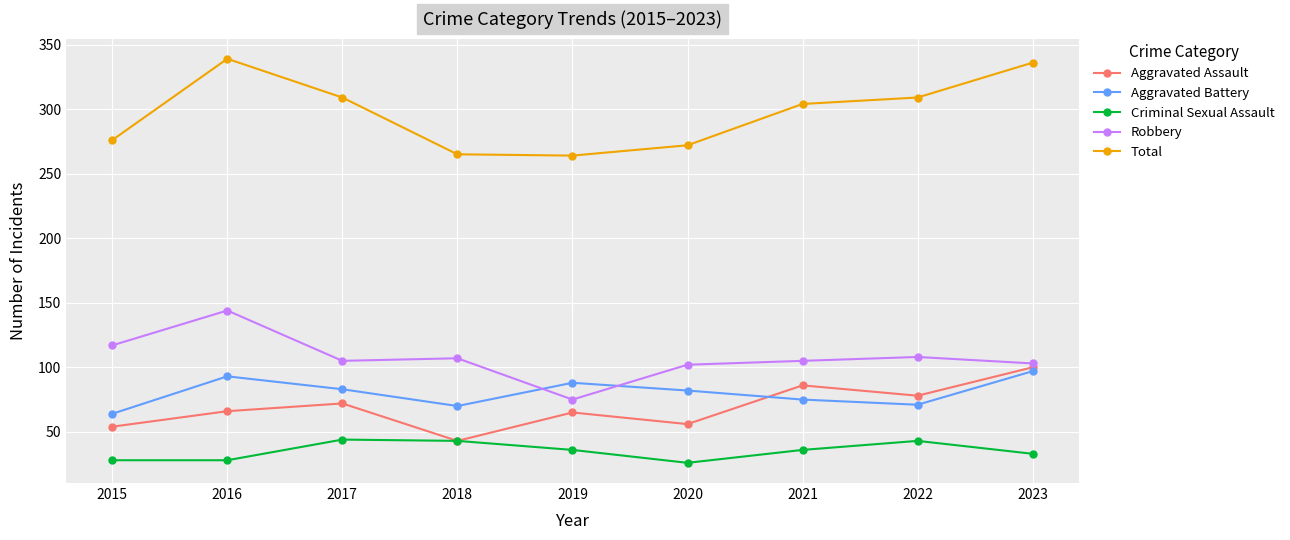

Where is Total nearest to the value 301?

2021